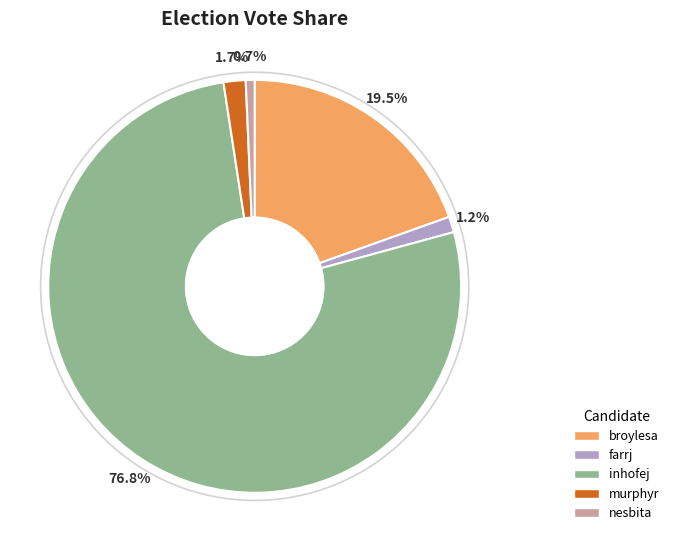

The nesbita slice represents 11% of the pie. True or false?

False